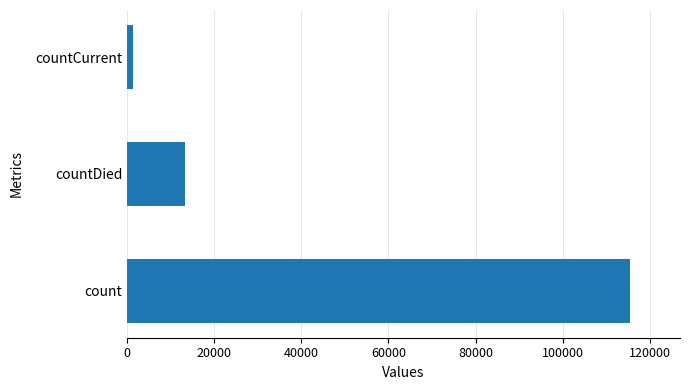

List the labels in order of value, largest first.

count, countDied, countCurrent